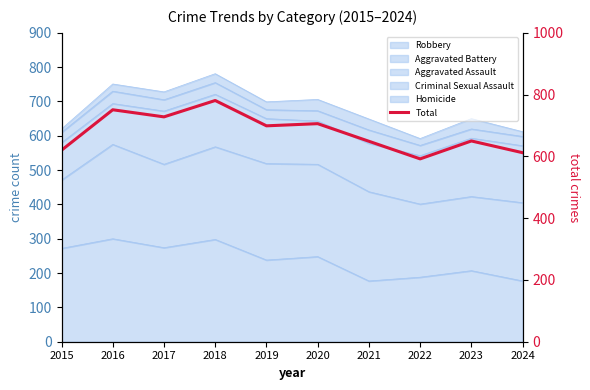

What is the difference between the maximum and minimum values?

189